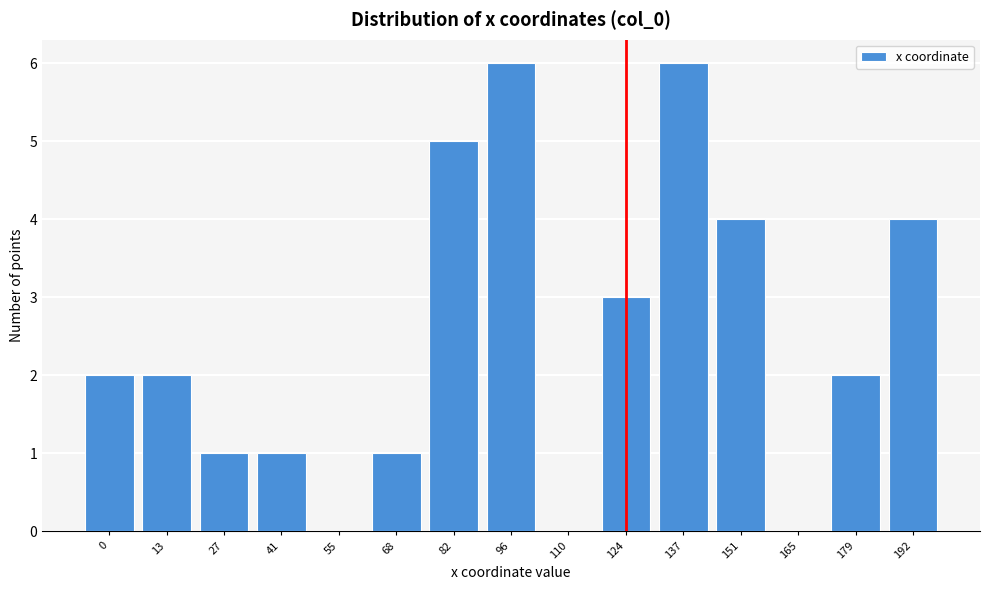

Reading left to right, list all the values displayed in this chart.

0=2	13=2	27=1	41=1	55=0	68=1	82=5	96=6	110=0	124=3	137=6	151=4	165=0	179=2	192=4